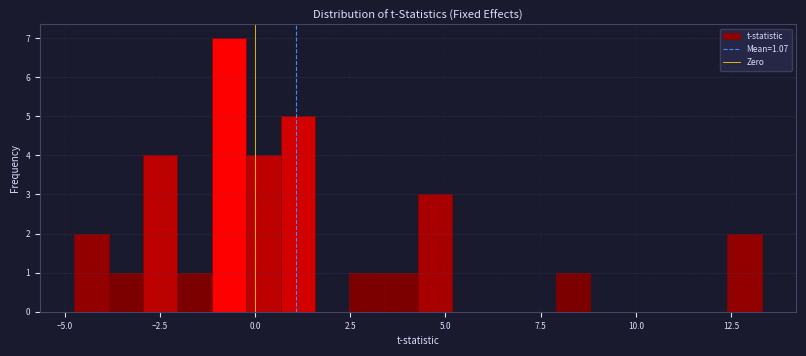

Read against the x-axis, roughly where is the centre of the tallest bar?

-0.5